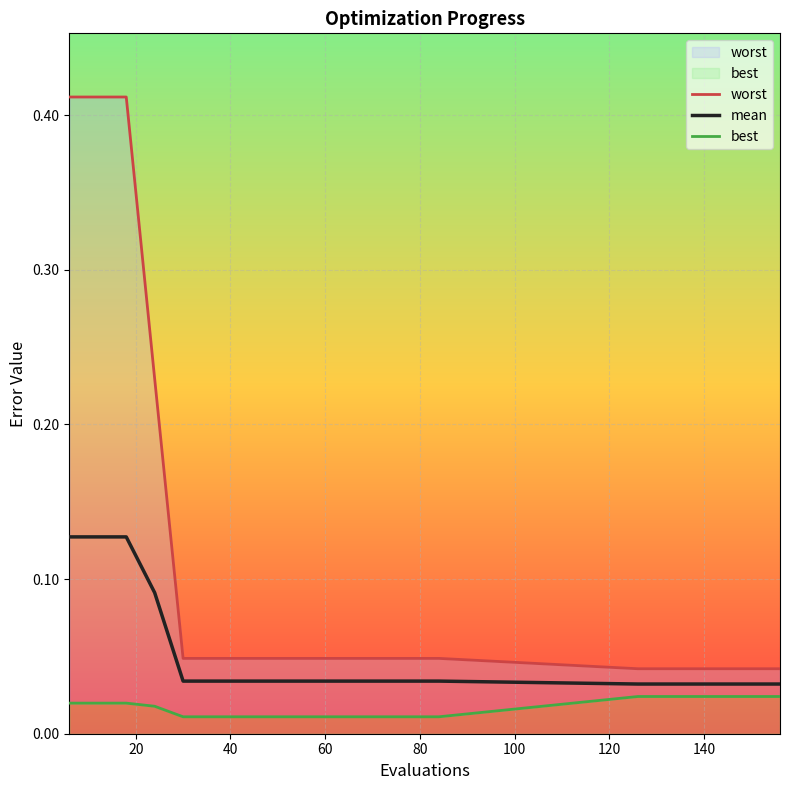

Reading left to right, transcribe all the data shown in this chart.

worst: 0.4	0.4	0.4	0.2	0.0	0.0	0.0	0.0	0.0	0.0	0.0	0.0	0.0	0.0	0.0	0.0	0.0	0.0	0.0	0.0
mean: 0.1	0.1	0.1	0.1	0.0	0.0	0.0	0.0	0.0	0.0	0.0	0.0	0.0	0.0	0.0	0.0	0.0	0.0	0.0	0.0
best: 0.0	0.0	0.0	0.0	0.0	0.0	0.0	0.0	0.0	0.0	0.0	0.0	0.0	0.0	0.0	0.0	0.0	0.0	0.0	0.0